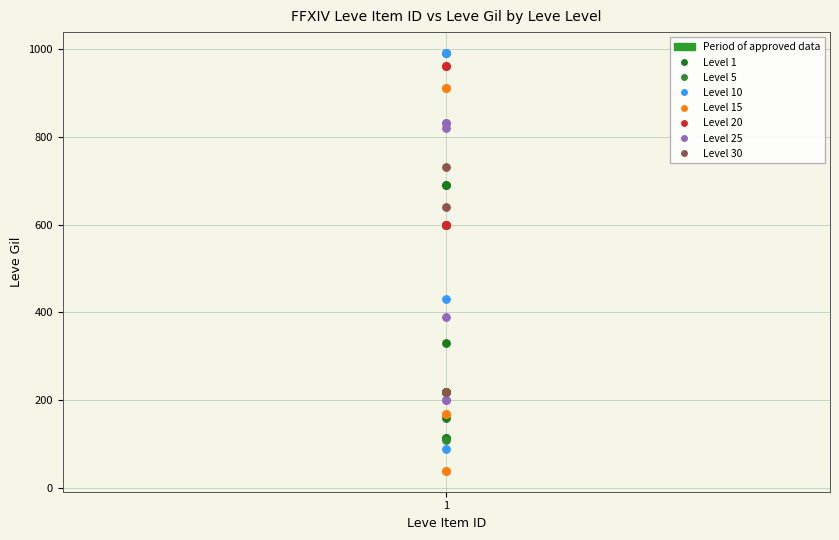

Which series contains the lowest Y value?

Level 15